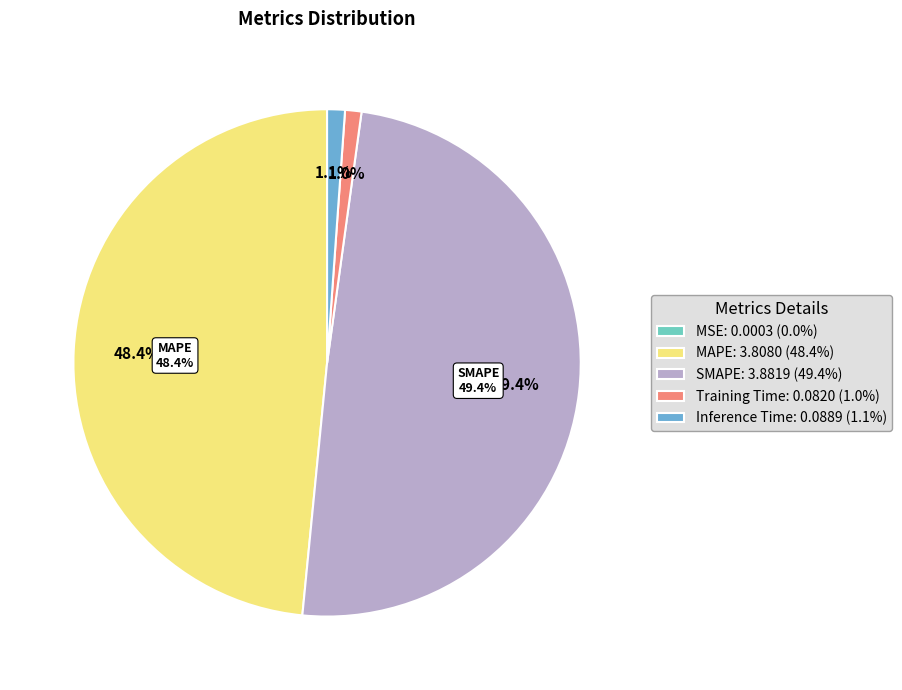

Which category has the biggest portion of the pie?

SMAPE